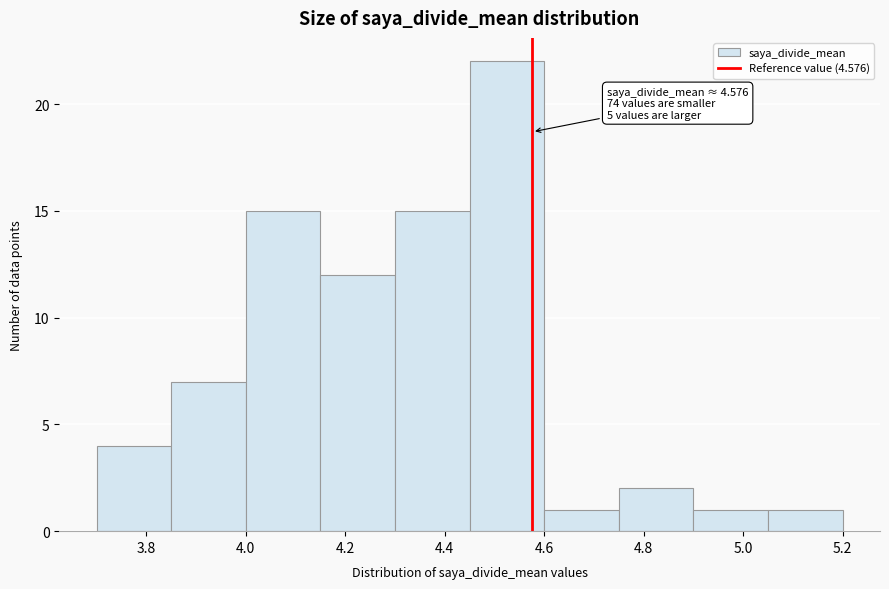

Over which range of the x-axis is the bar tallest?

4.45 to 4.60